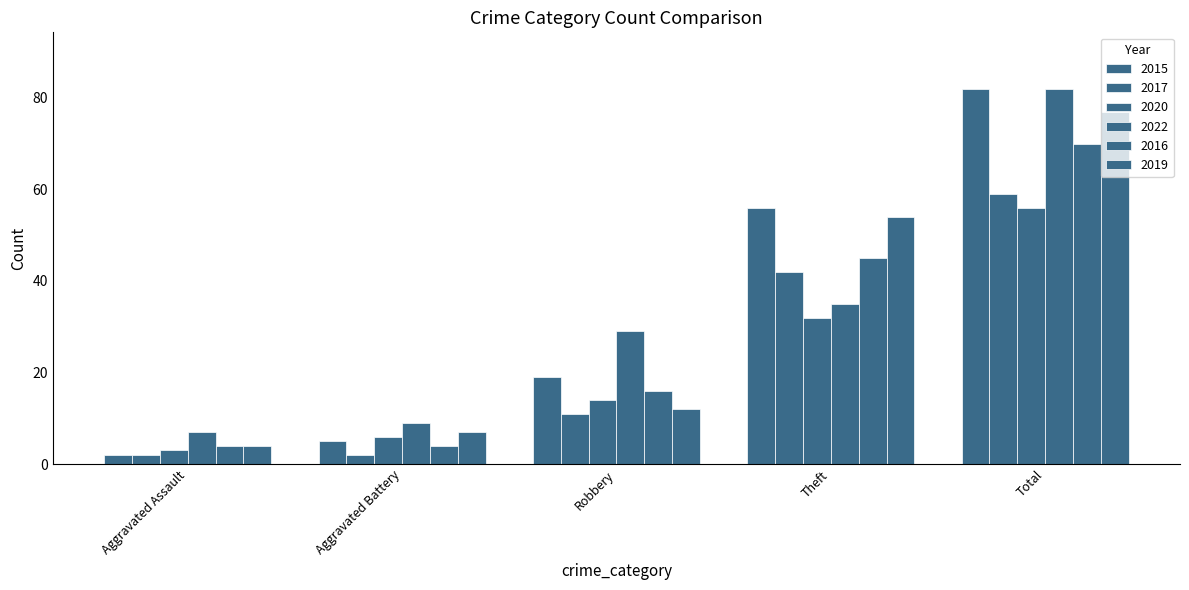

What is the average value of the 2020 series?

22